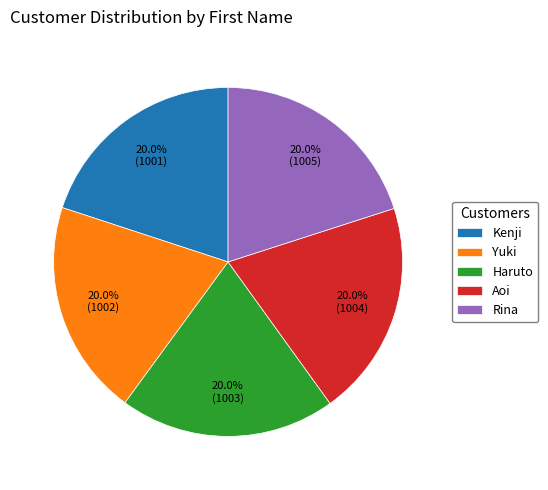

What percentage do Yuki and Haruto together represent?

40.0%